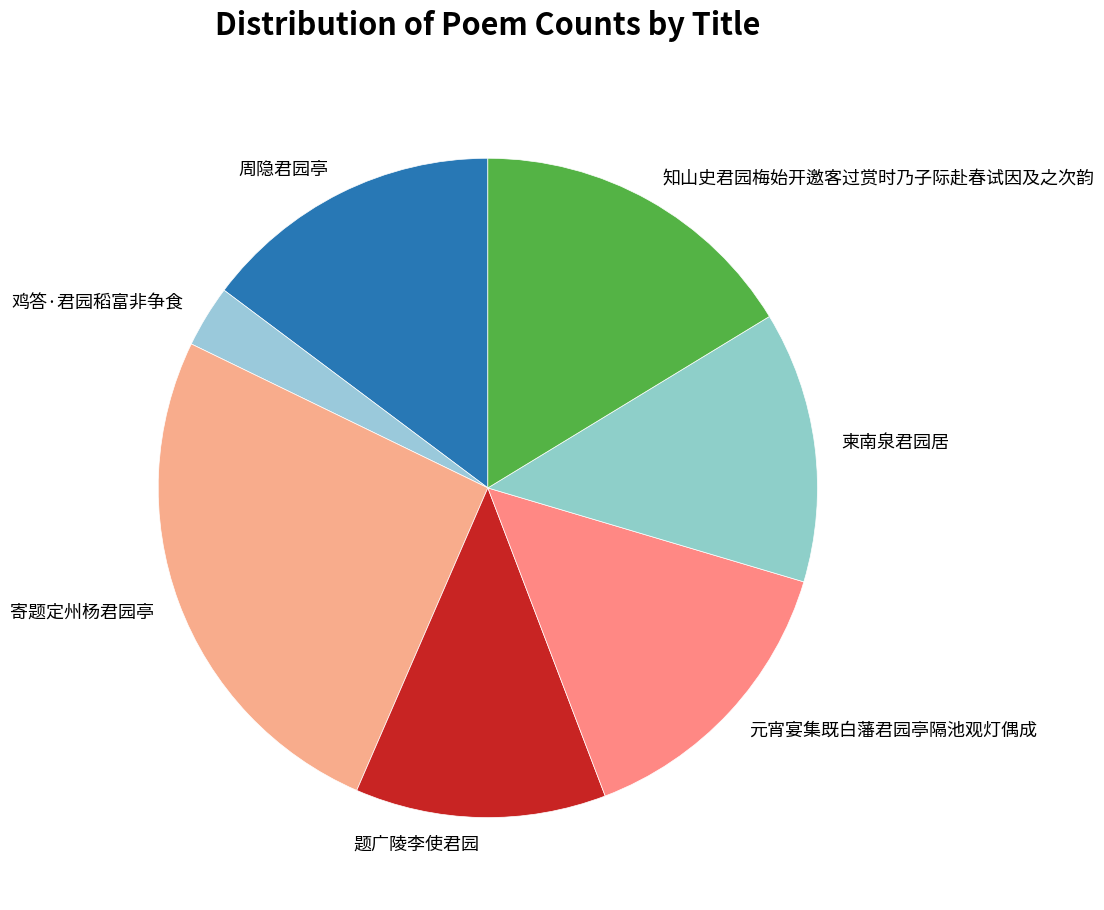

Between 寄题定州杨君园亭 and 周隐君园亭, which is larger?

寄题定州杨君园亭